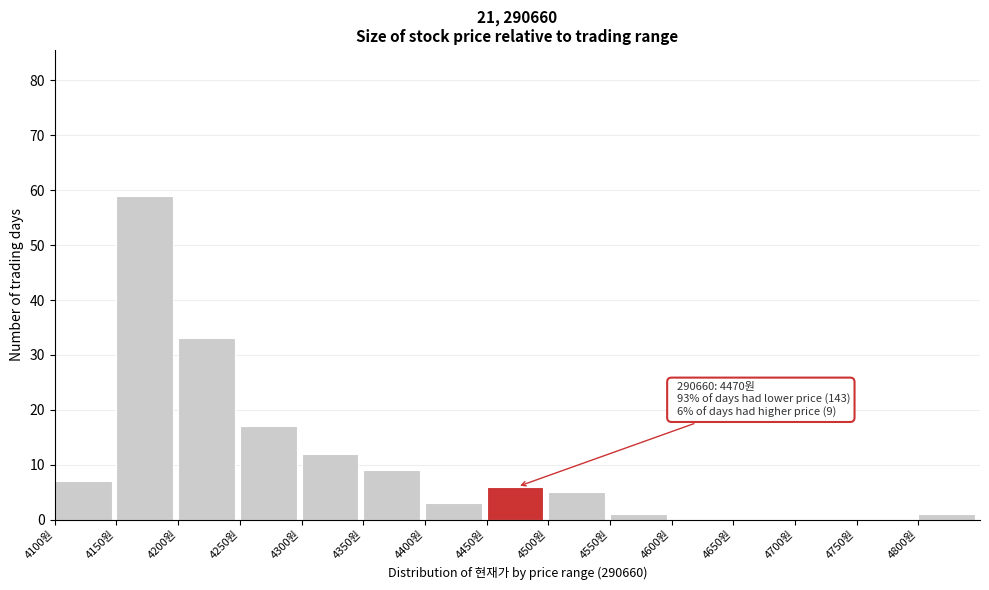

Which range on the x-axis has the tallest bar?

4150 to 4200